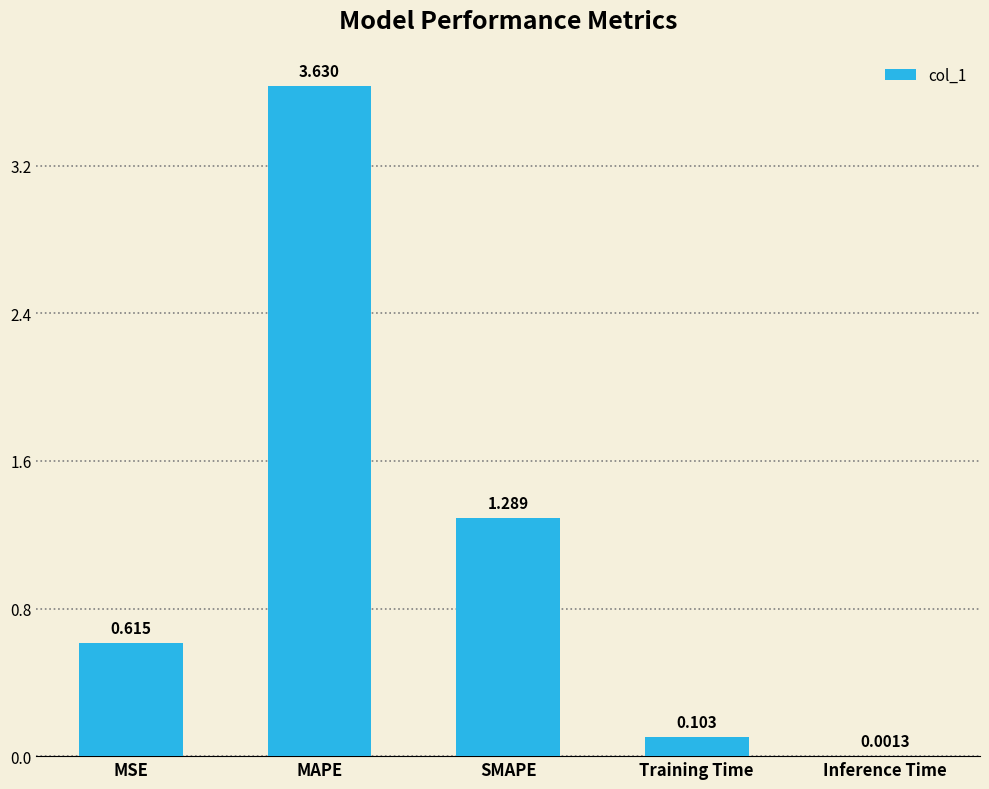

What is the sum of all values?

5.6